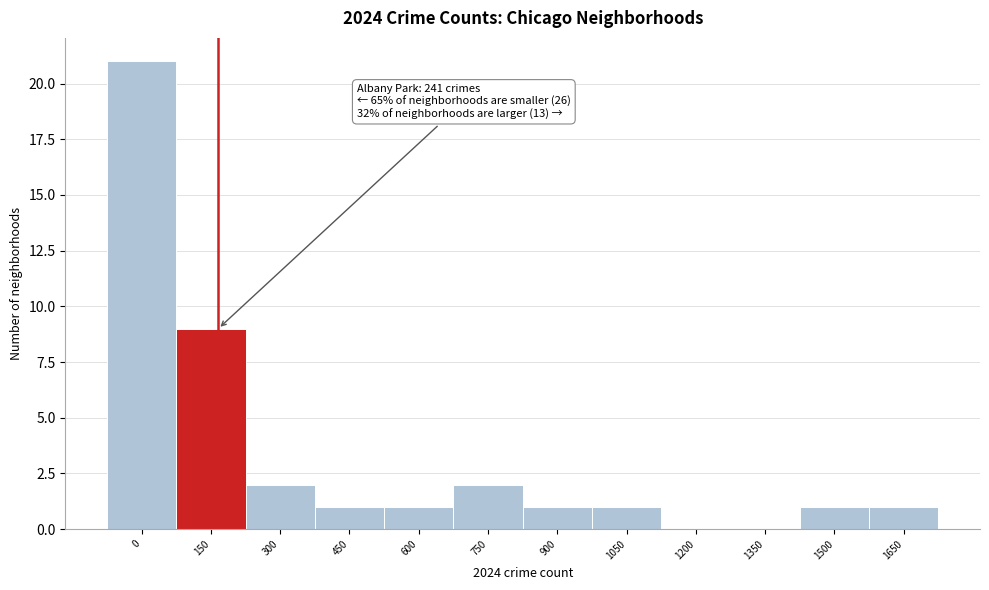

At which label is the value closest to 10?

150